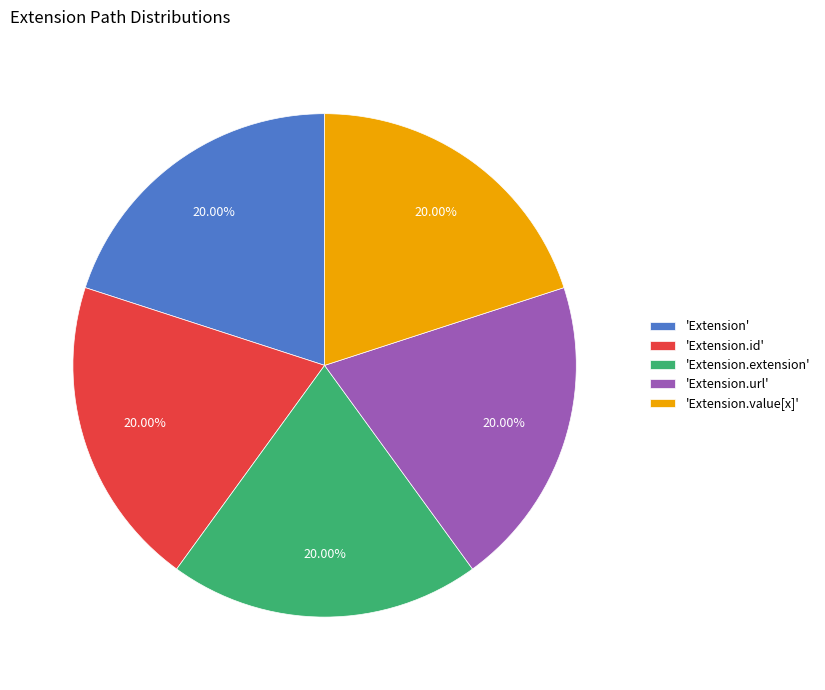

Is there any slice that represents more than half of the pie?

No